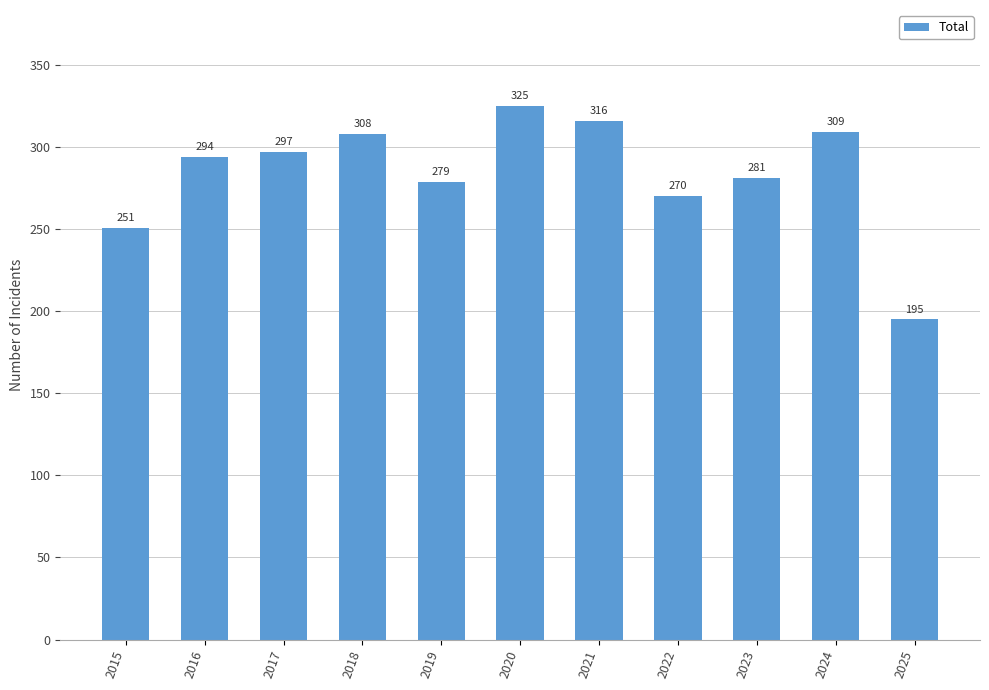

What is the value of the 10th bar from the left?

309